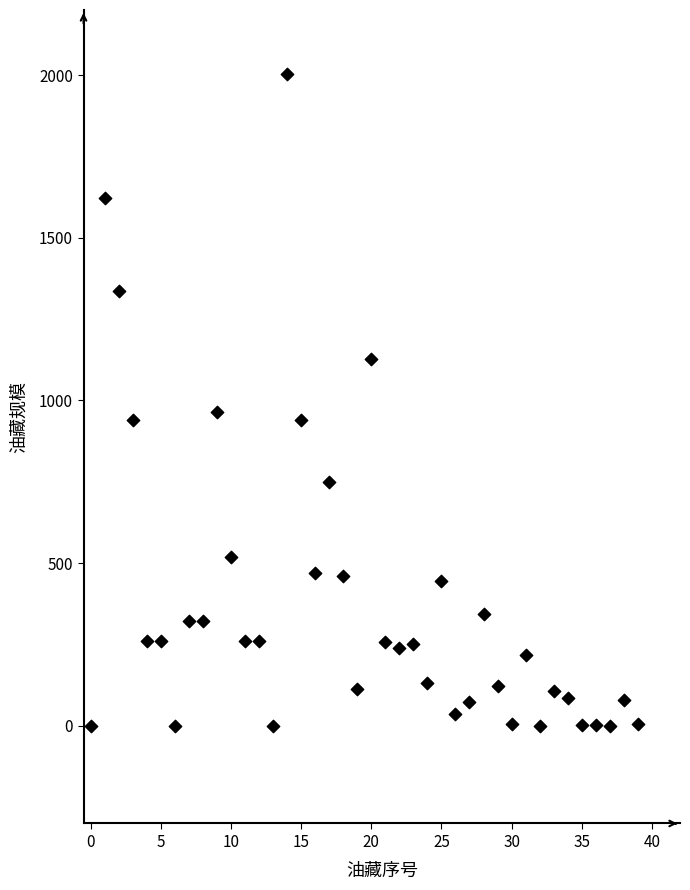

What Y value in the scatter plot is closest to 1001?

964.2